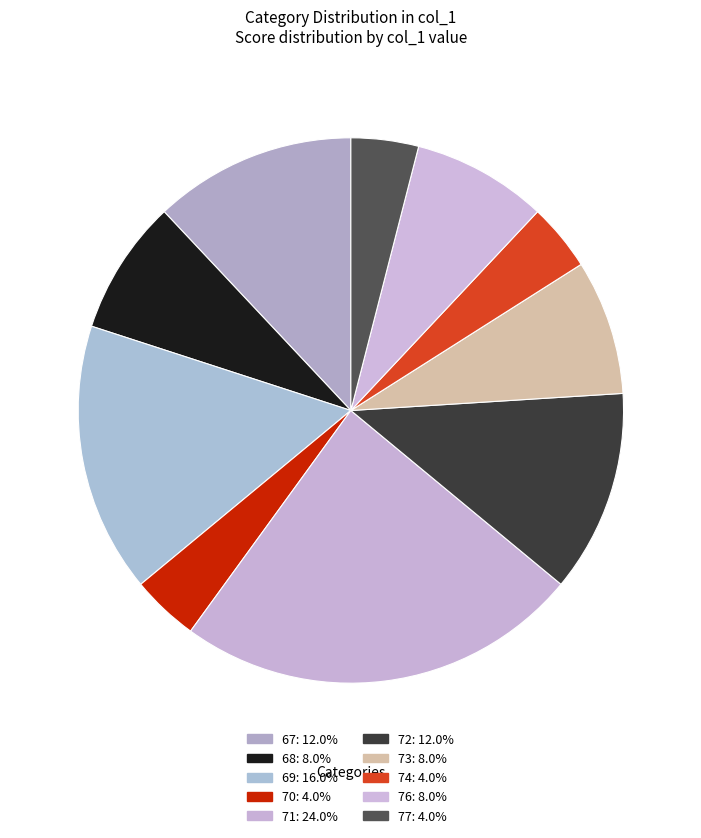

Is there any slice that represents more than half of the pie?

No